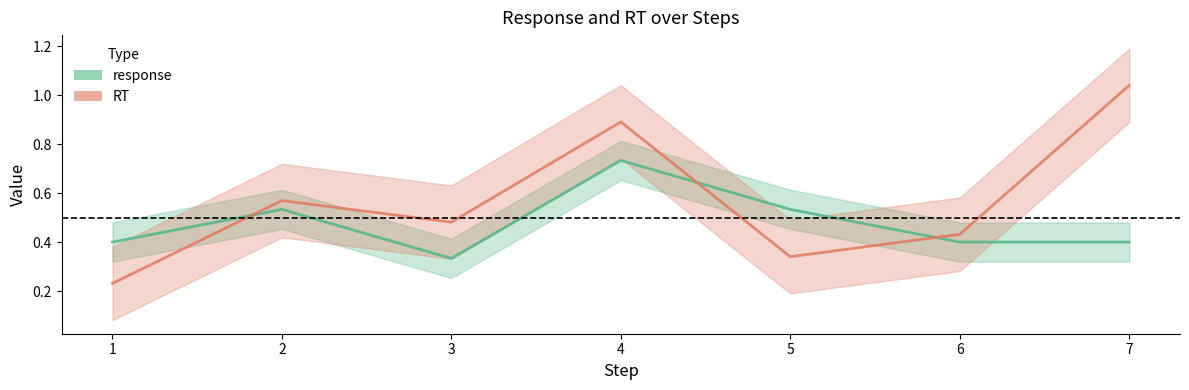

Count the number of categories in the chart.

7